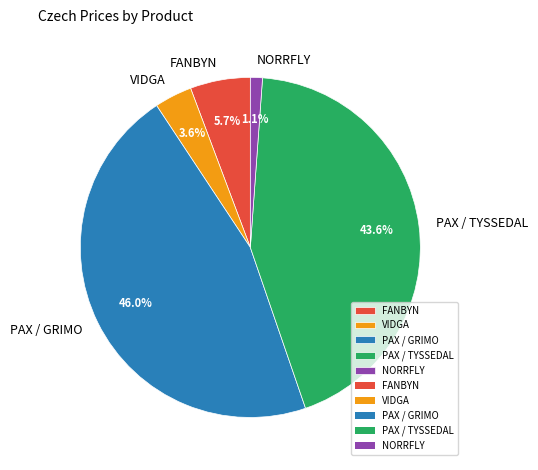

Count the number of slices in the pie.

5